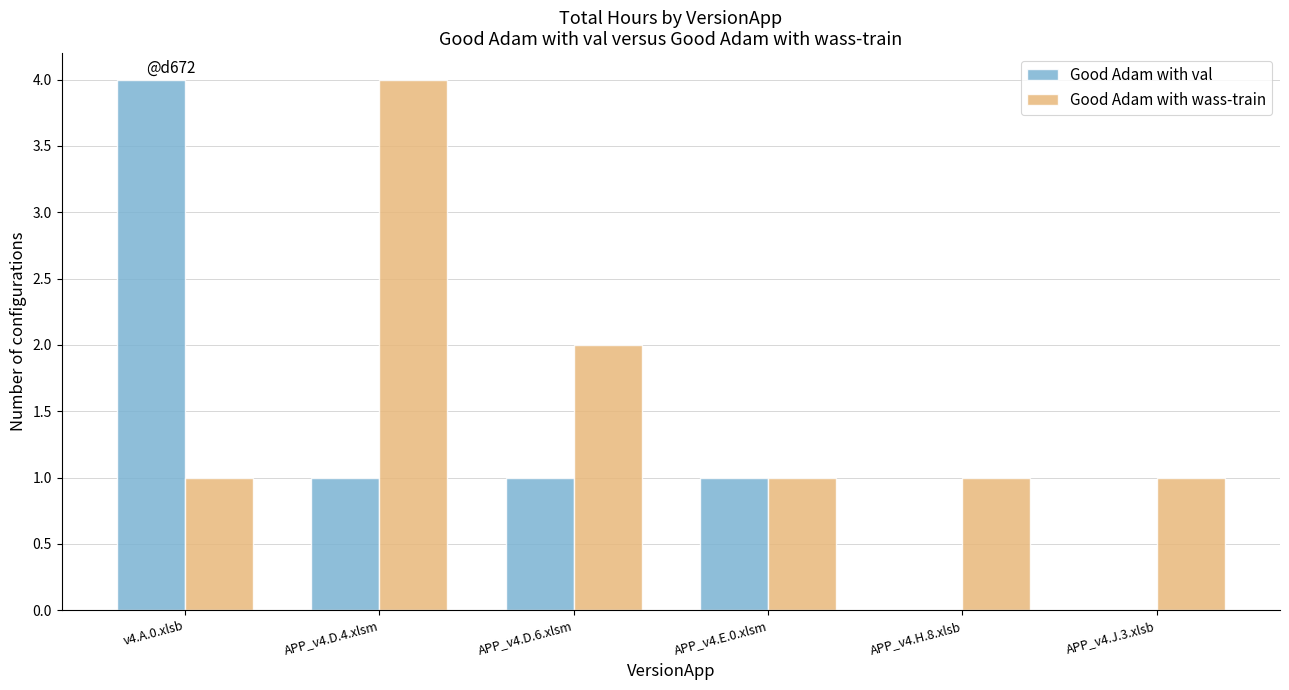

Which series has the largest total across all categories?

Good Adam with wass-train